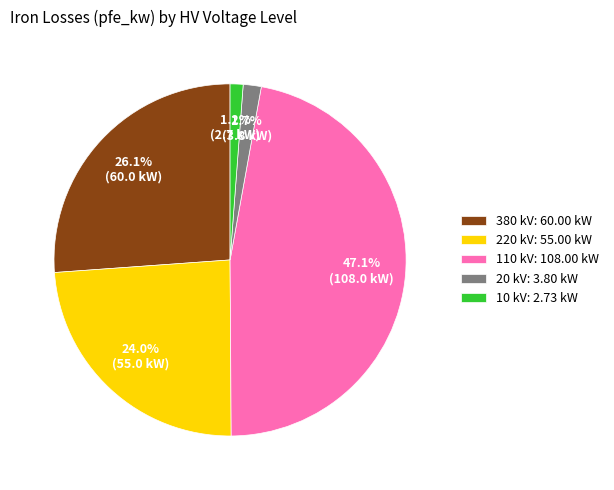

What percentage is NOT represented by 380 kV: 60.00 kW?

73.9%